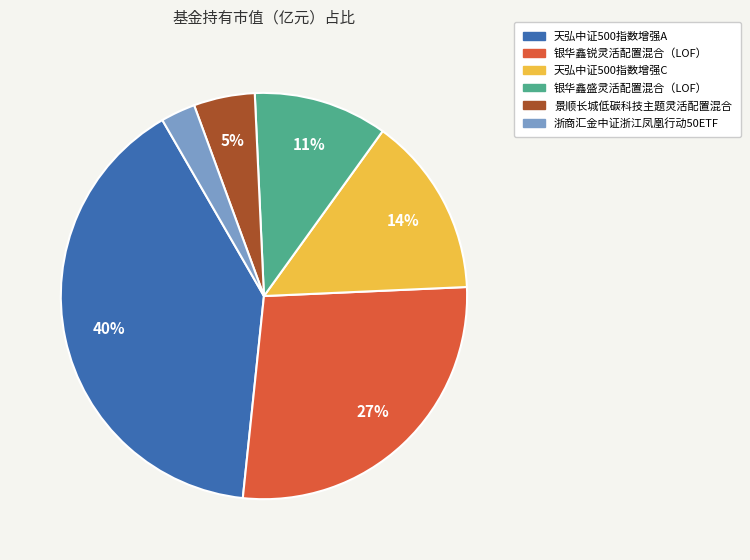

Is it true that 天弘中证500指数增强C is 14% of the pie?

True